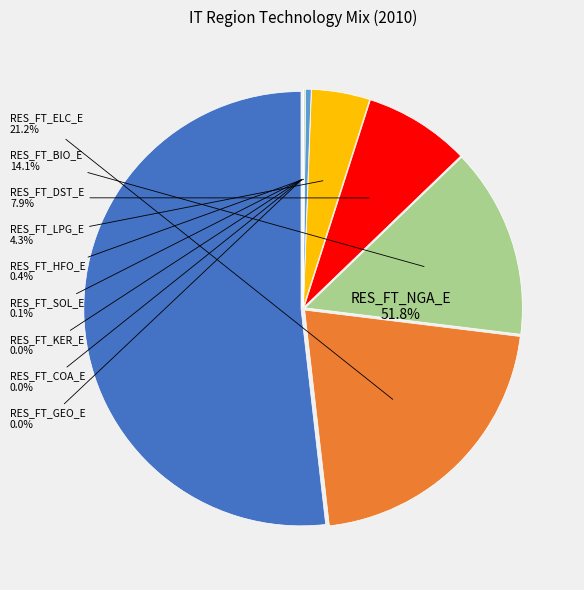

What percentage is NOT represented by RES_FT_NGA_E?

48.2%